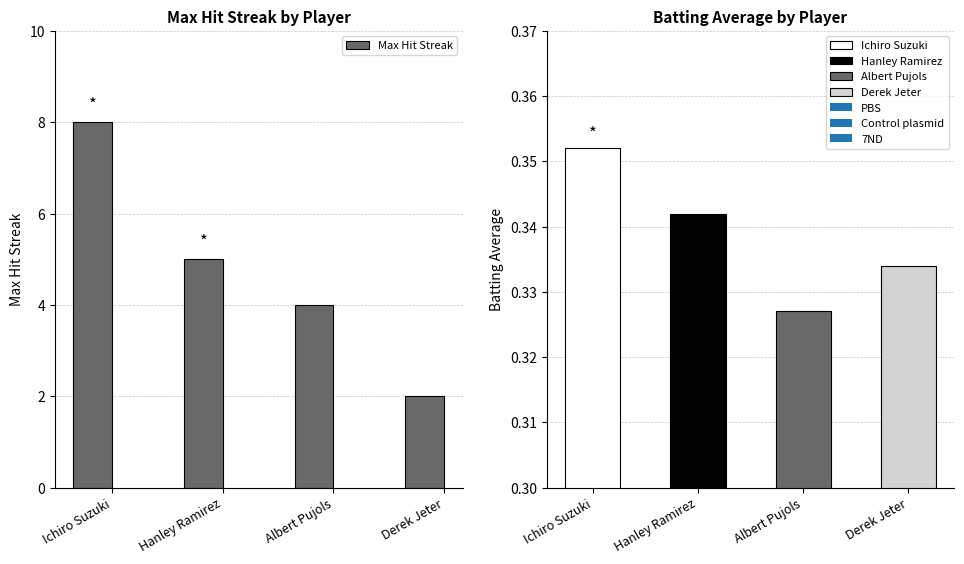

What is the maximum value shown in the chart?

8